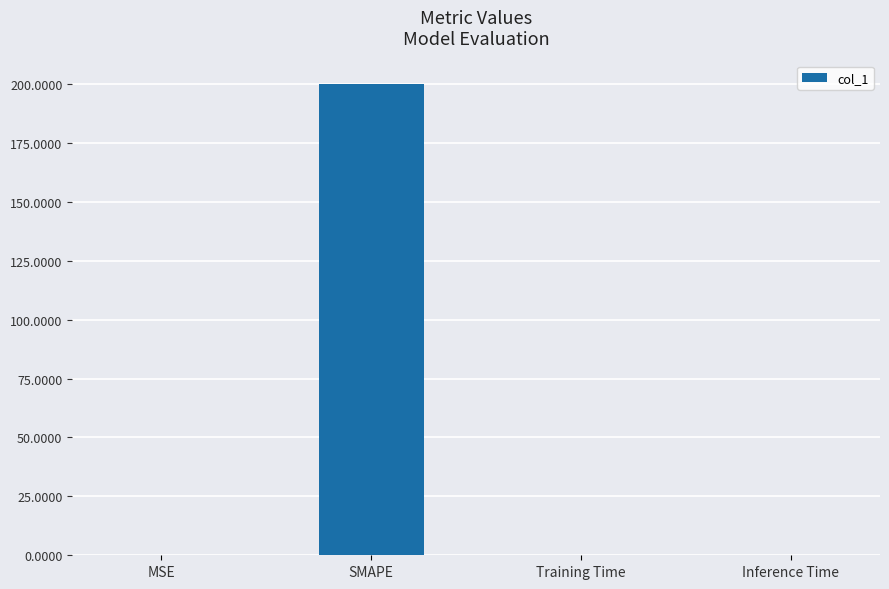

Which label corresponds to the largest value in the chart?

SMAPE